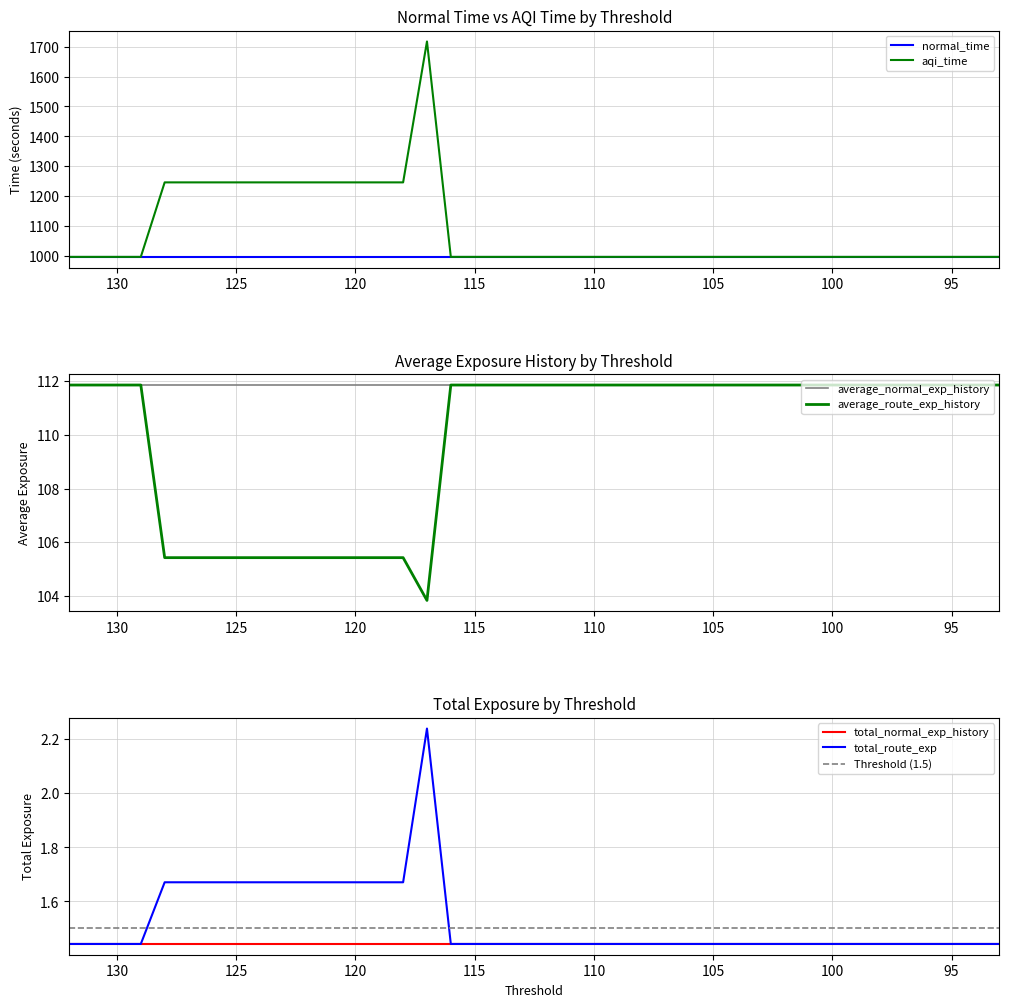

Where is the first local maximum for aqi_time?

117